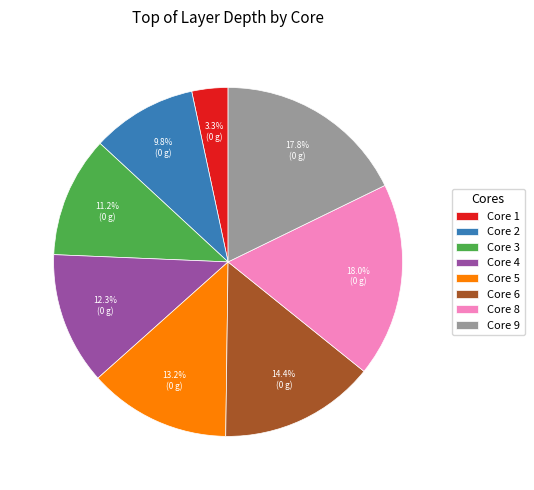

Count the number of slices in the pie.

8